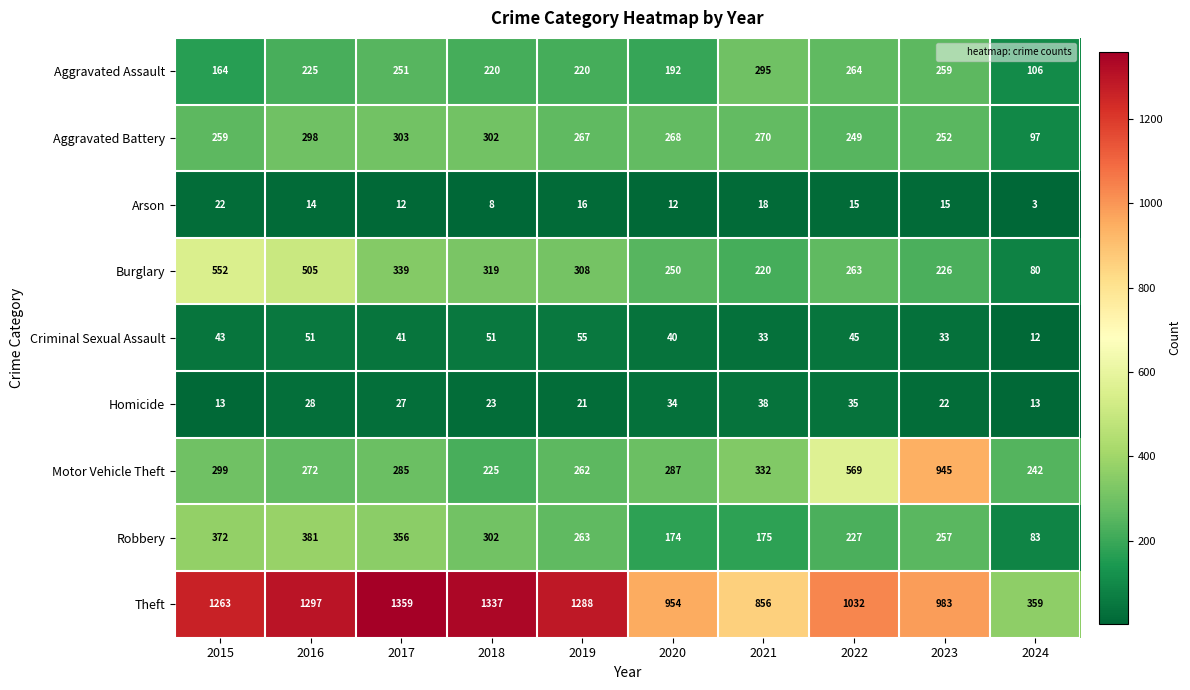

Where does the Arson series first go above 15?

2015